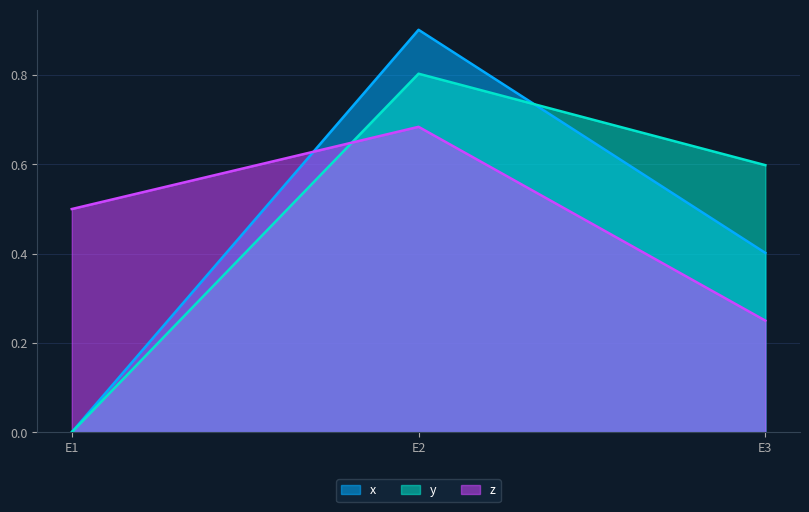

What is the difference between the maximum and minimum values in the y series?

0.8